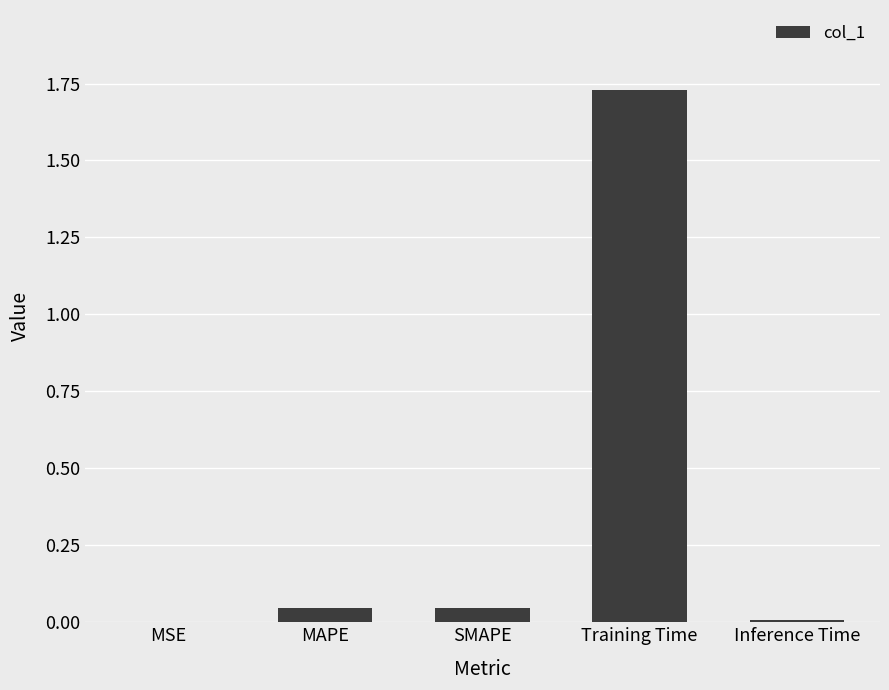

Which category has the highest value across all series?

Training Time